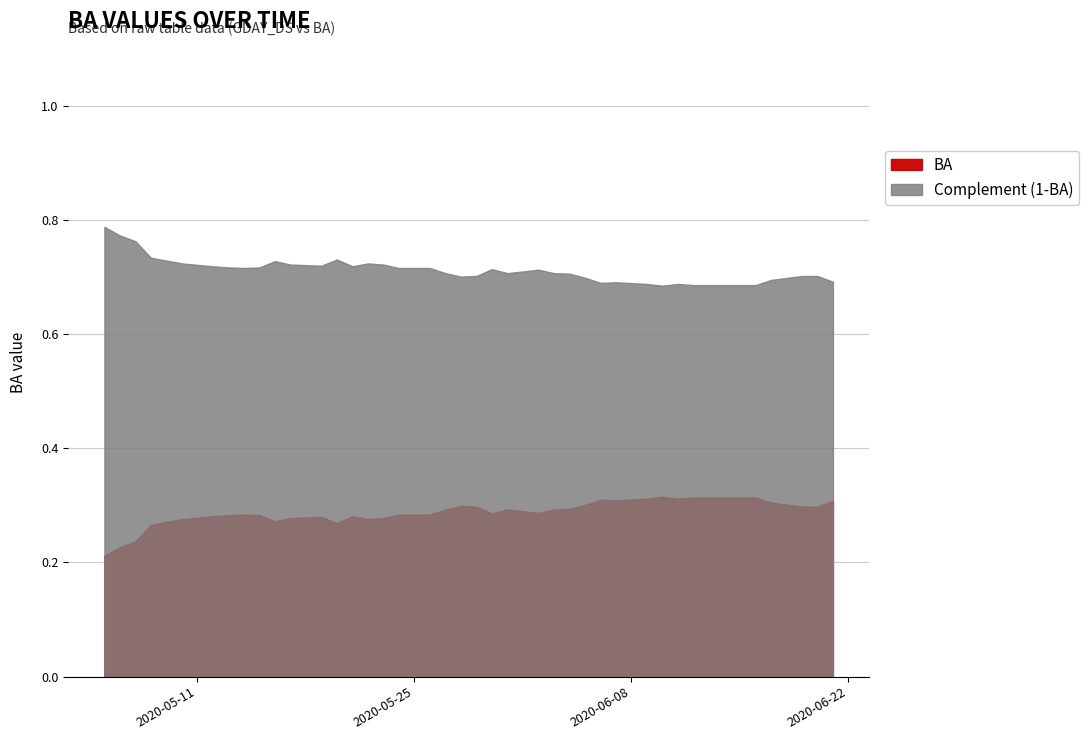

True or false: there are more than 0 points higher than both neighbors.

True